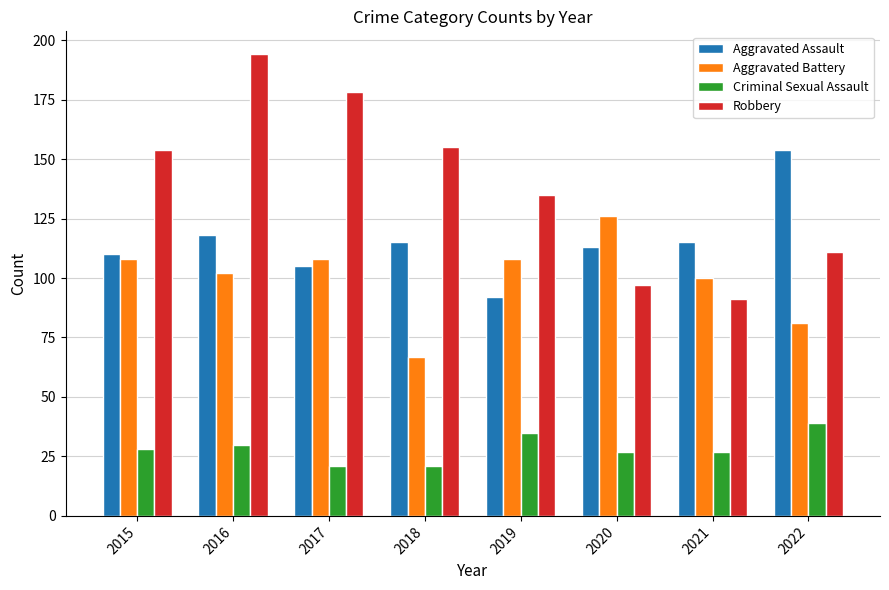

Between 2015 and 2021, which series saw the biggest shift?

Robbery